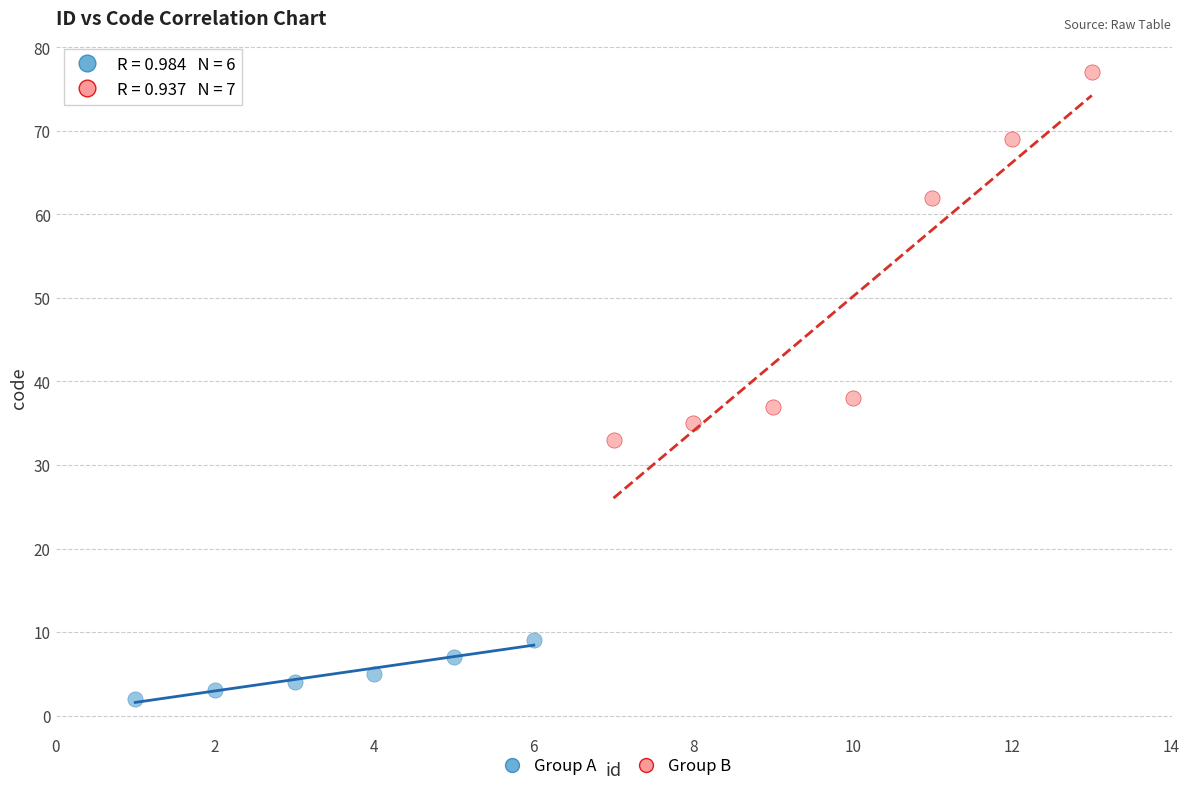

What are all the series names shown in the legend?

Group A, Group B